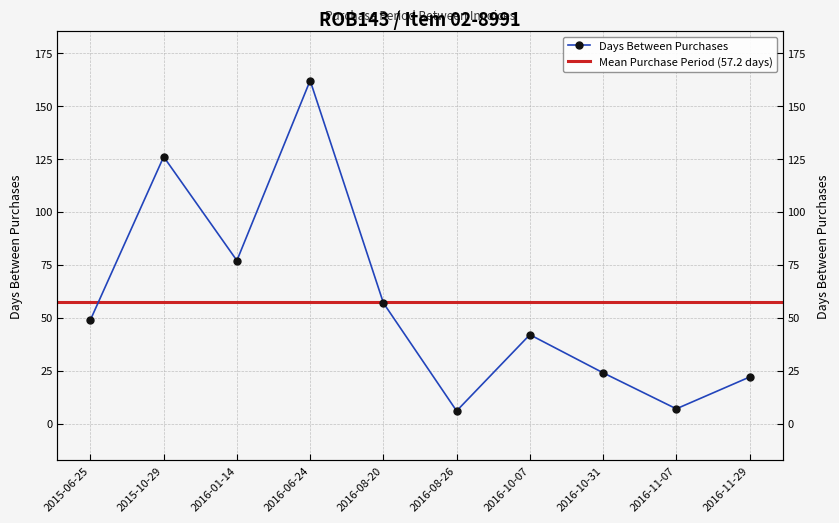

The chart shows a value of 22 at 2016-11-29. True or false?

True